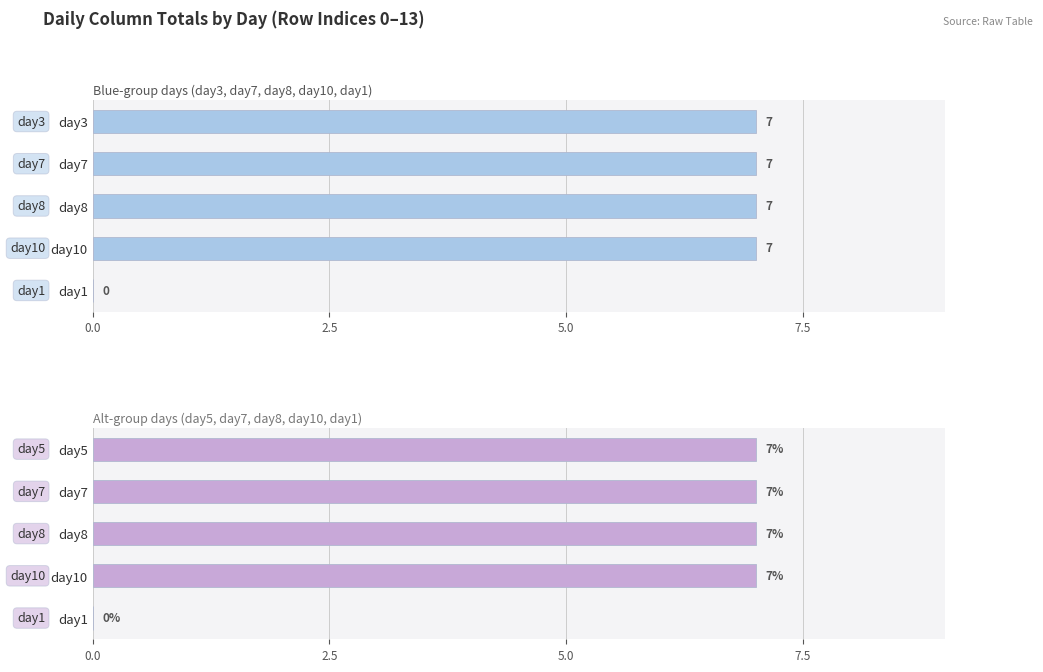

At how many categories does at least one series exceed 1?

4